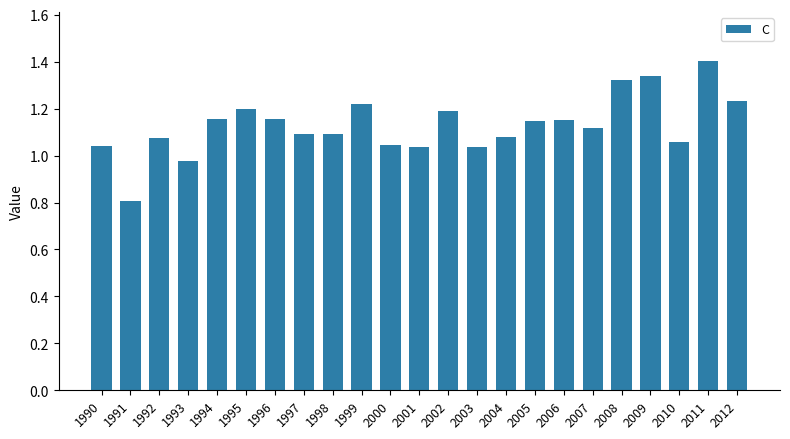

Is it true that the value at 2010 is 1.1?

True